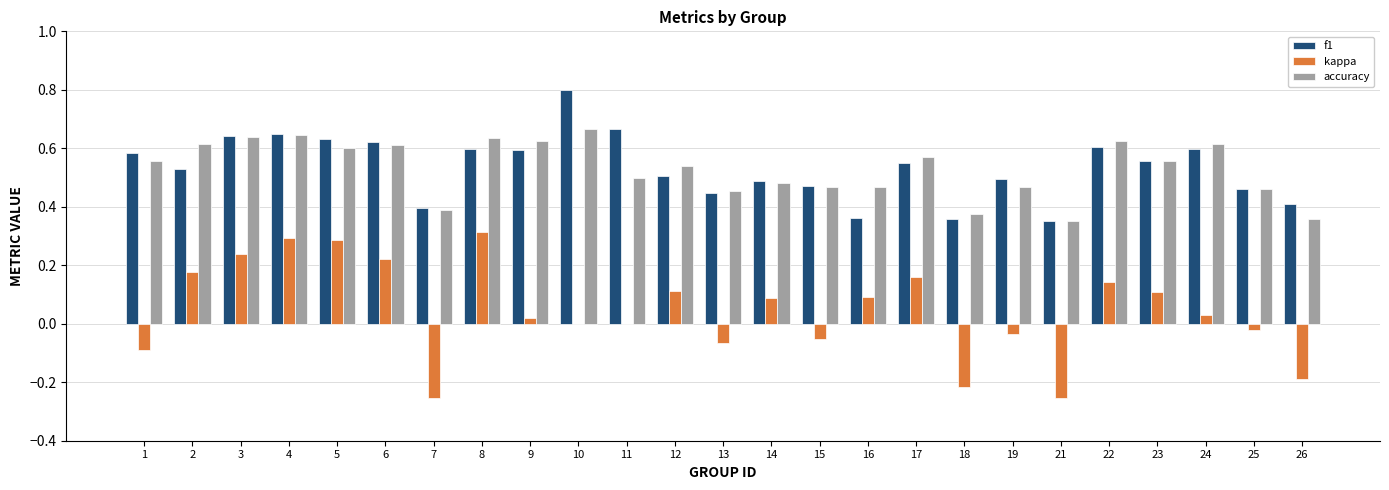

Which series has the widest spread of values?

kappa